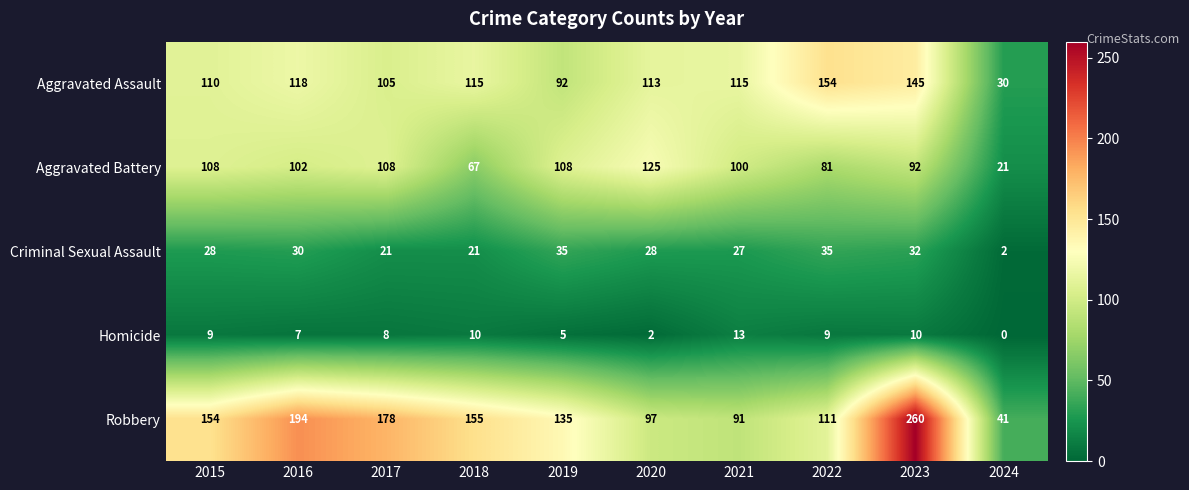

At which category does the chart reach its peak across all series?

2023